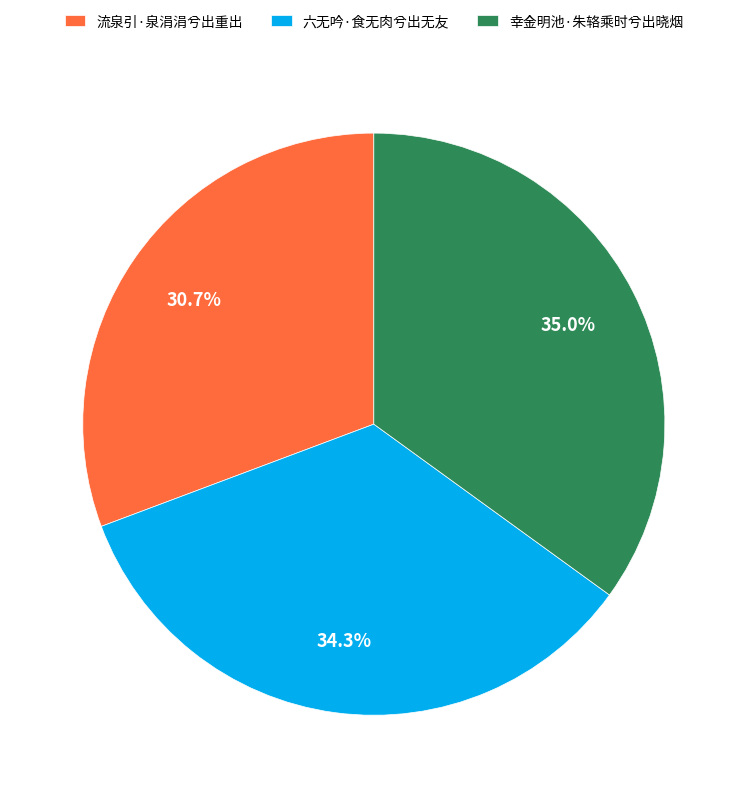

How many segments does this pie chart have?

3